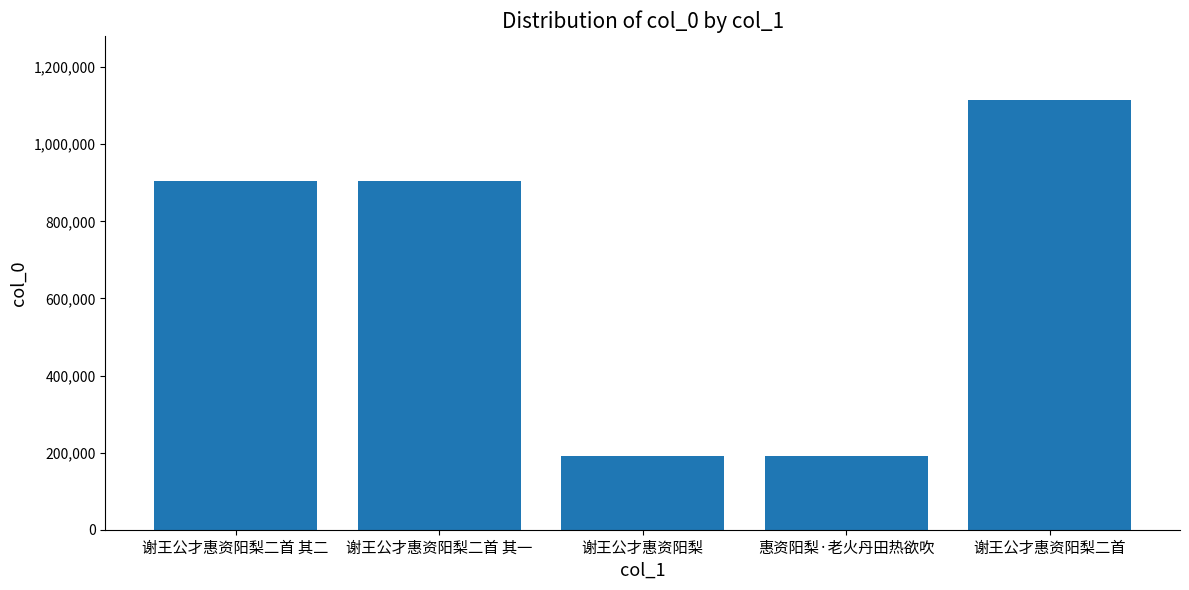

Approximately how many times larger is the value at 惠资阳梨·老火丹田热欲吹 compared to 谢王公才惠资阳梨二首 其一?

0.2